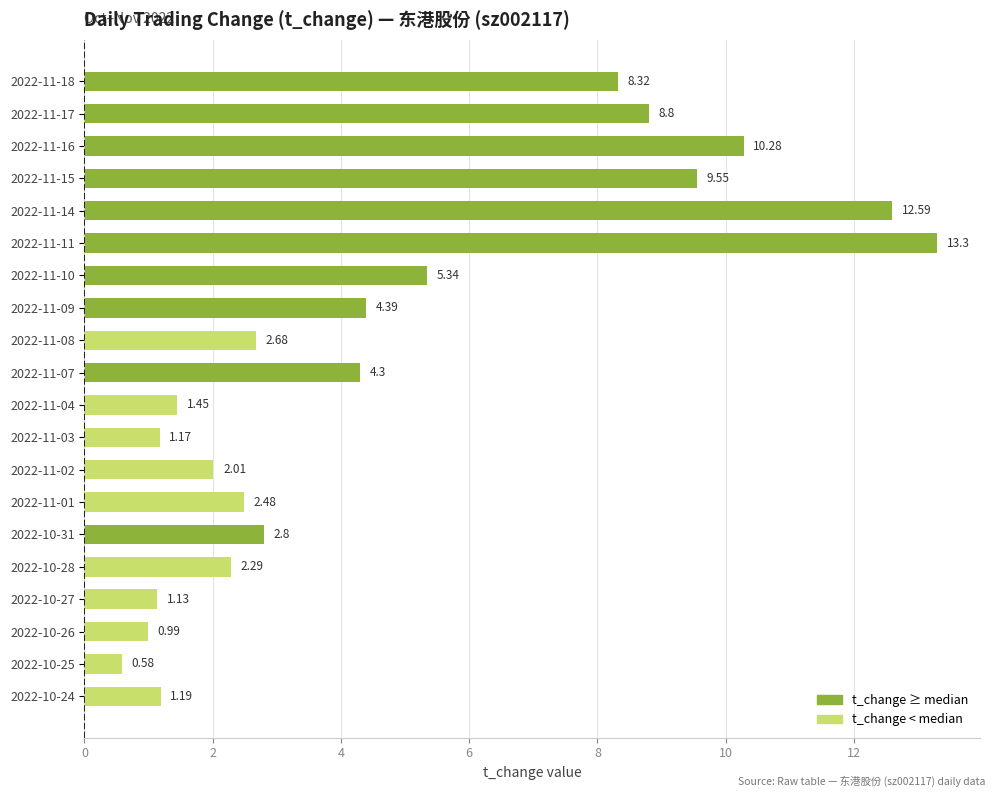

Between 2022-10-28 and 2022-10-31, which is larger?

2022-10-31